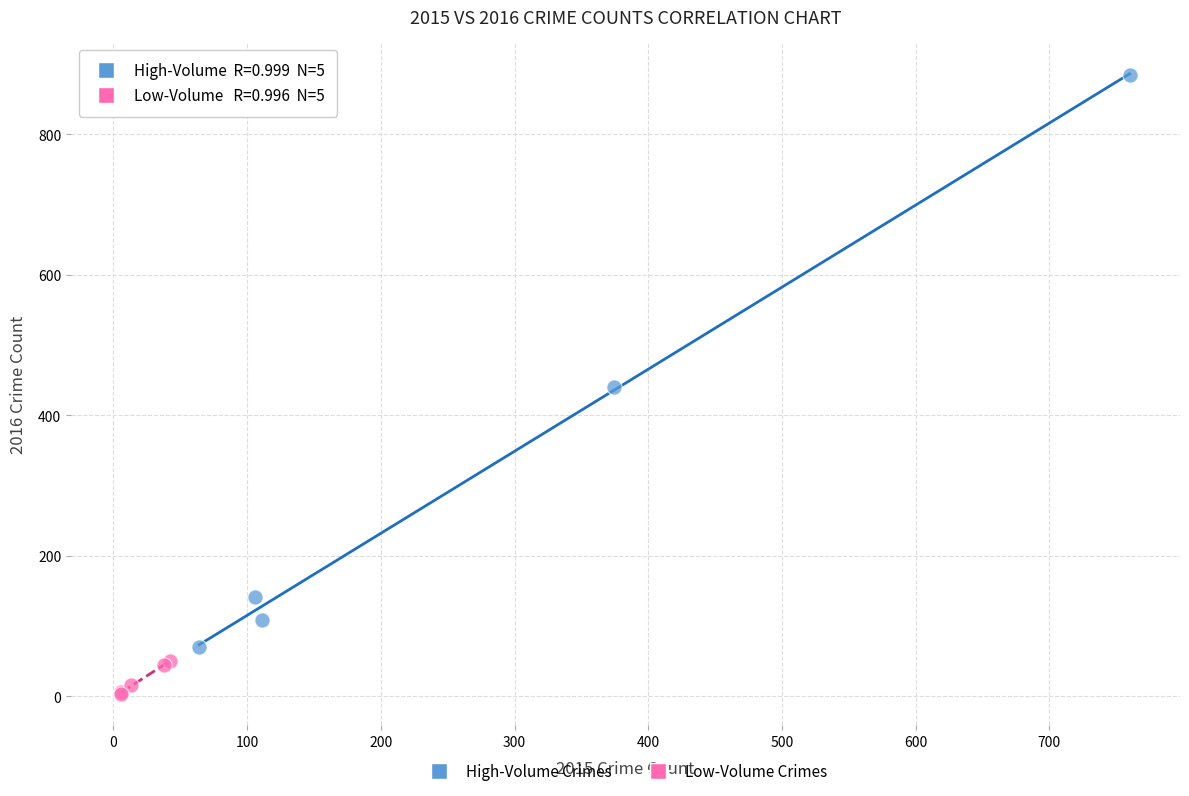

Which series contains the lowest Y value?

Low-Volume Crimes